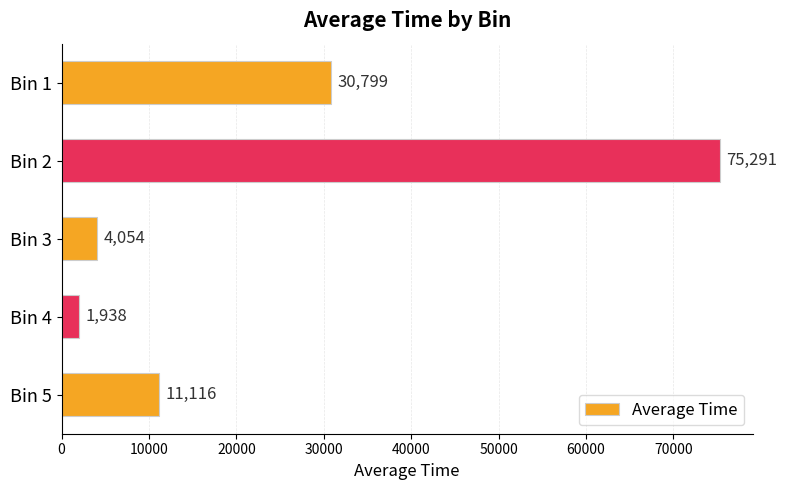

The value at Bin 1 is 12639.1. True or false?

False